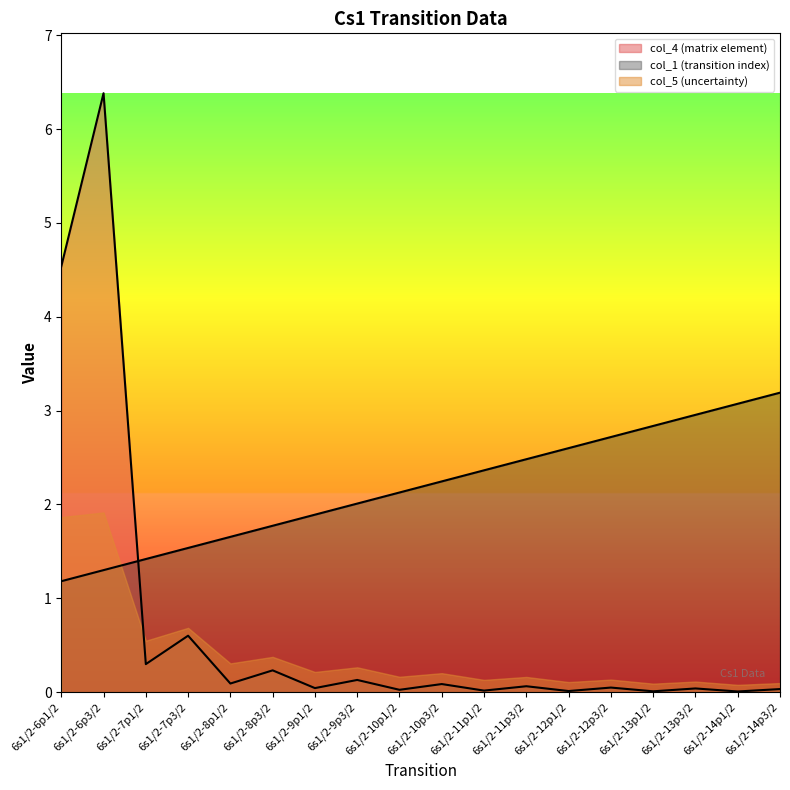

At 6s1/2-9p3/2, list the series in order from smallest to largest.

col_4 (matrix element), col_5 (uncertainty), col_1 (transition index)